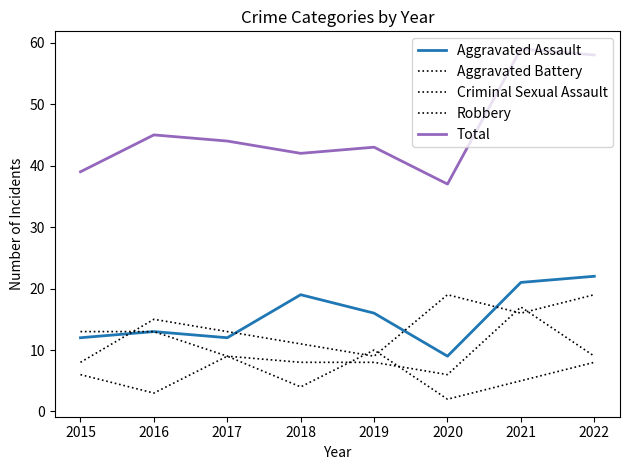

How many lines are shown in the chart?

5